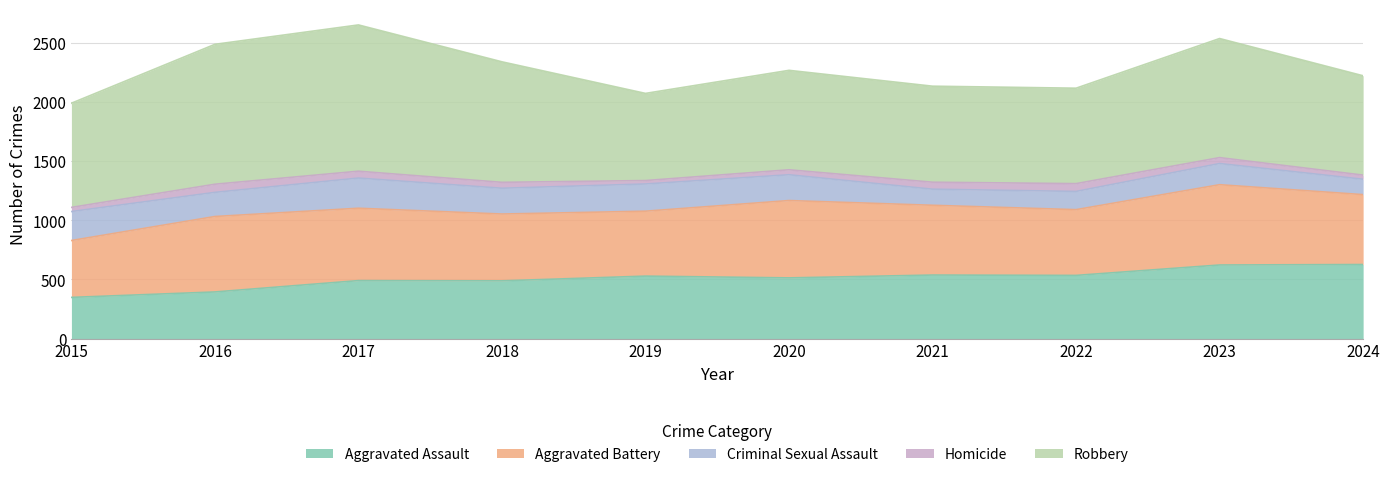

What is the average value of the Homicide series?

49